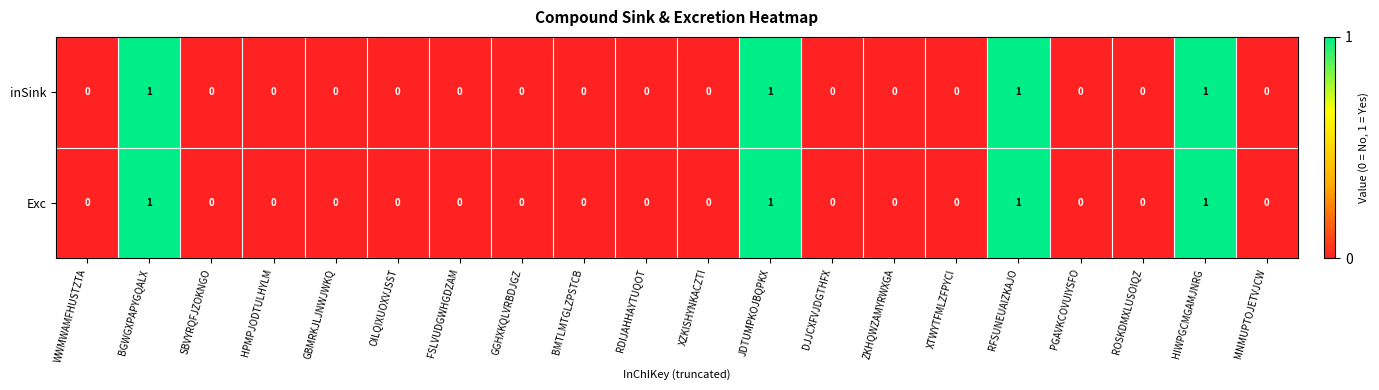

Is the value of Exc at ZKHQWZAMYRWXGA greater than the value of inSink at BGWGXPAPYGQALX?

No